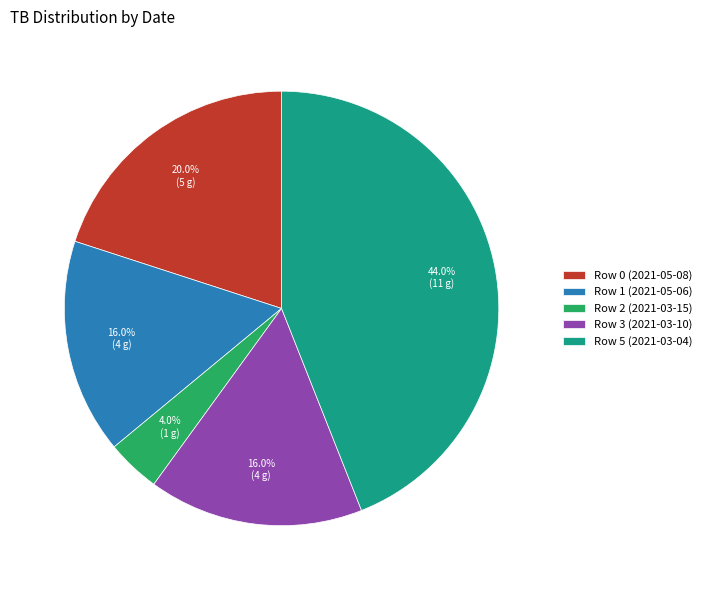

Which category has the biggest portion of the pie?

Row 5 (2021-03-04)